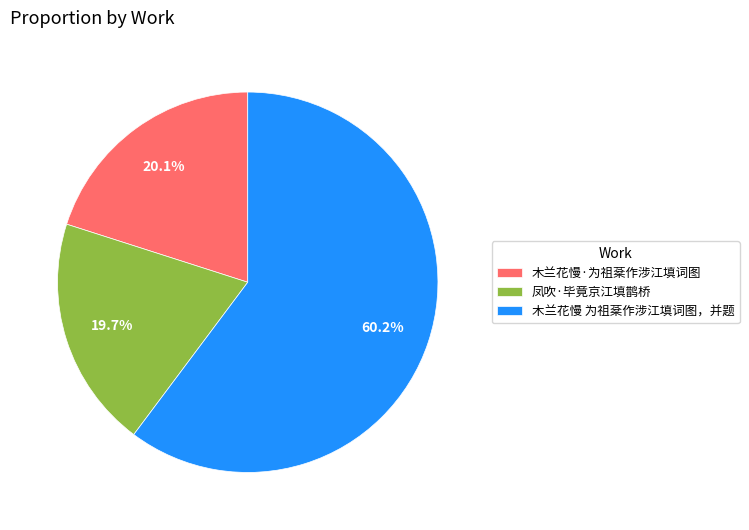

What is the total percentage of 木兰花慢 为祖棻作涉江填词图，并题 and 木兰花慢·为祖棻作涉江填词图?

80.3%